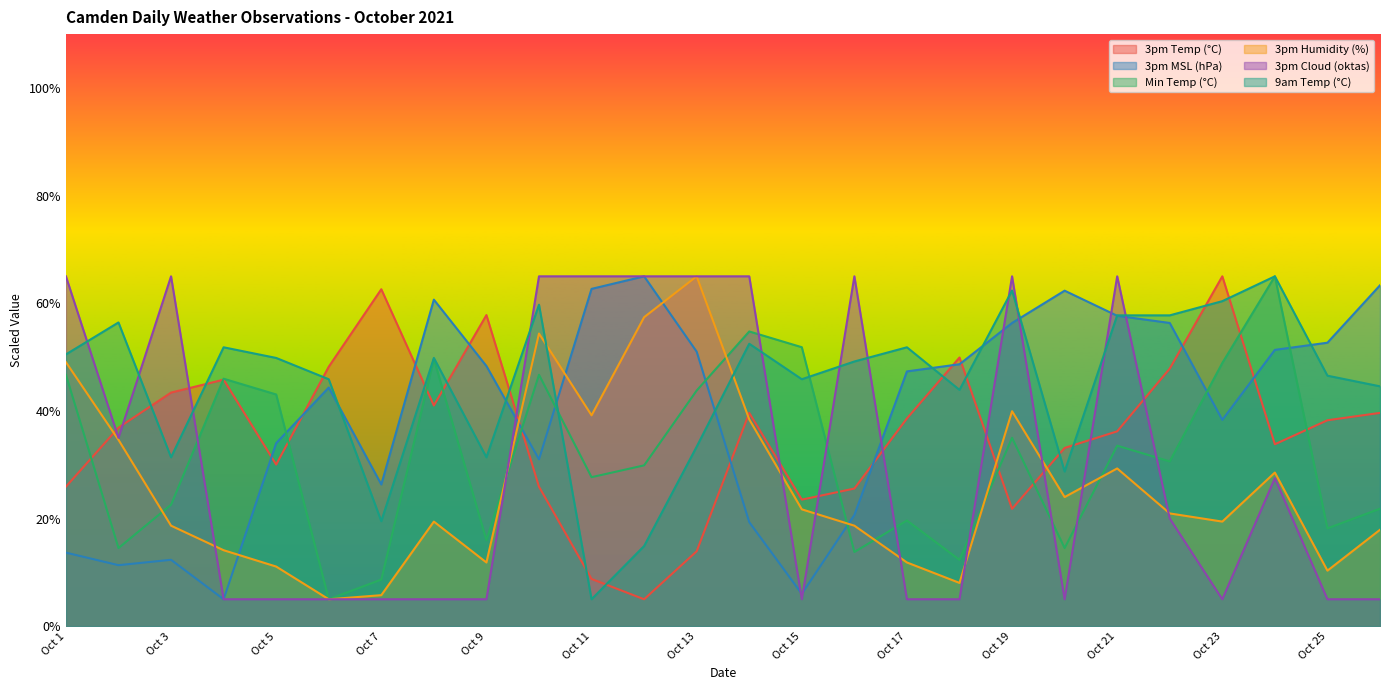

What is the sum of the 3pm MSL (hPa) values at 2021-10-19 and 2021-10-17?

103.7